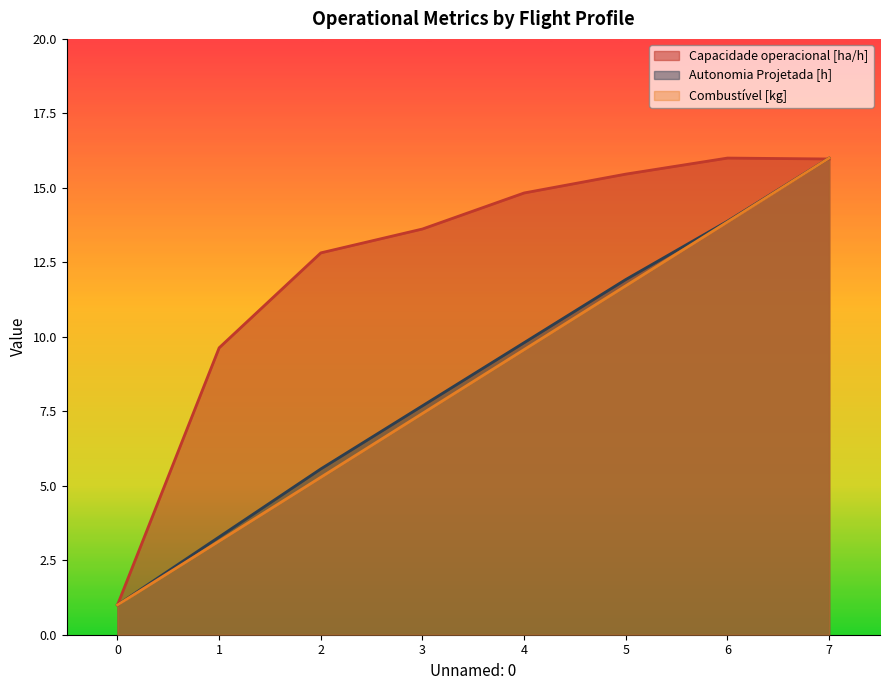

True or false: Capacidade operacional [ha/h] has a value of 28.5 at 7.

False